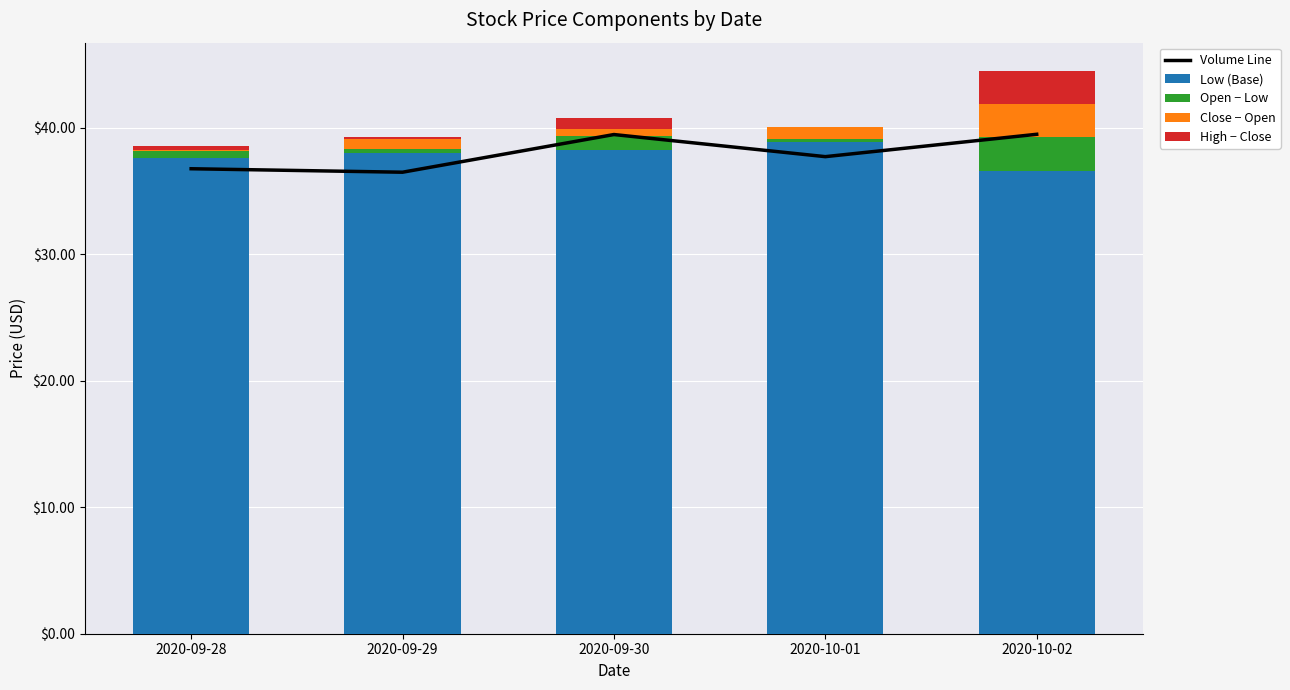

What is the minimum value for Close − Open?

0.1